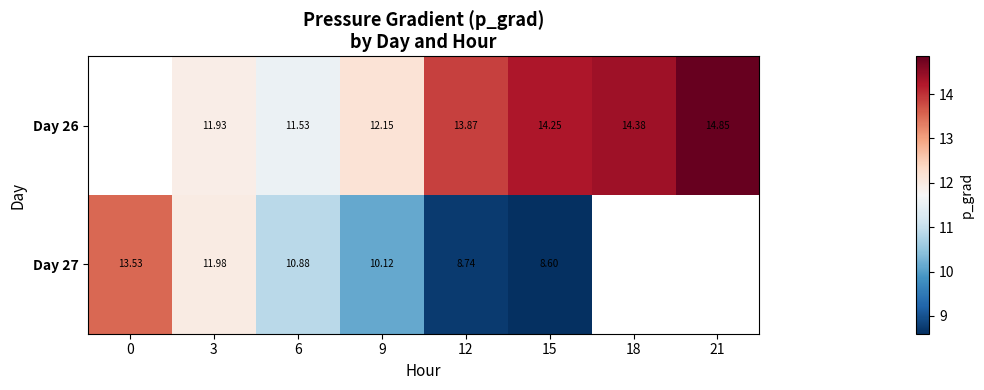

True or false: Day 27 has a value of 5.5 at 15.

False